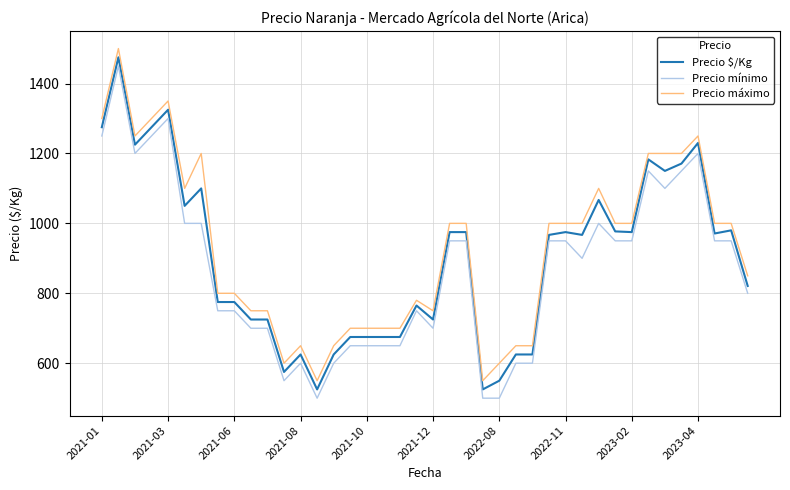

What is the difference between the maximum and minimum values in the Precio máximo series?

950